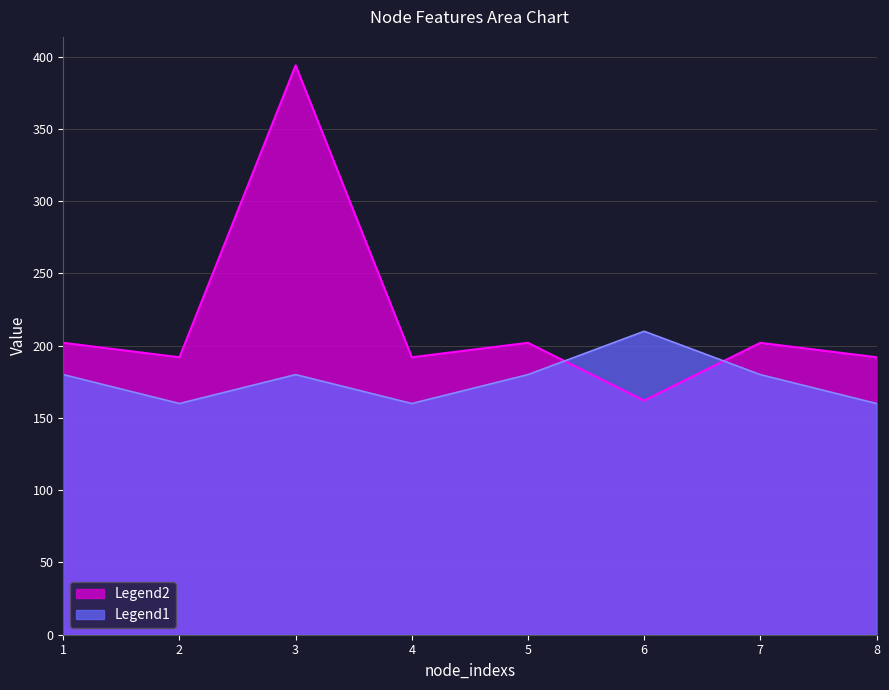

What is the difference between the highest and lowest values at 8?

32